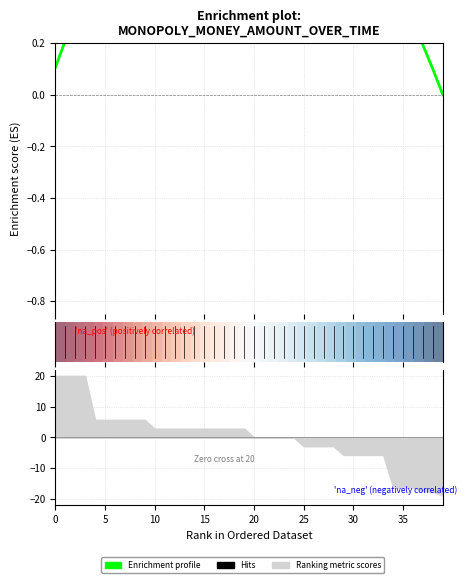

What is the total value across all series at 20?

1.2